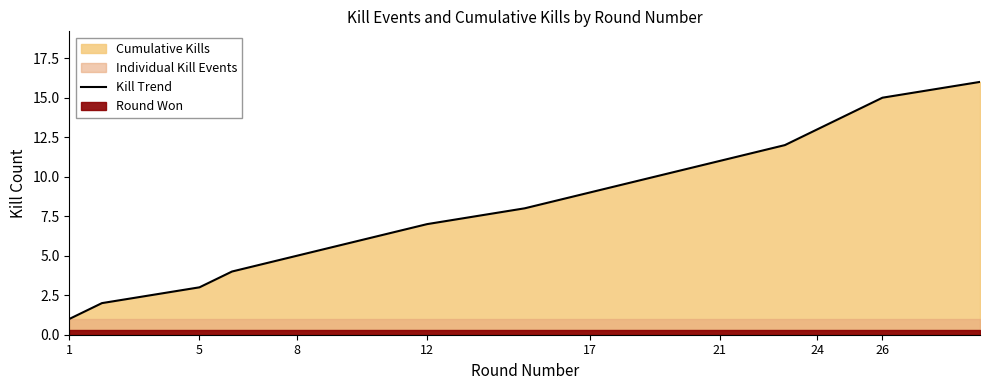

How many lines are shown in the chart?

1